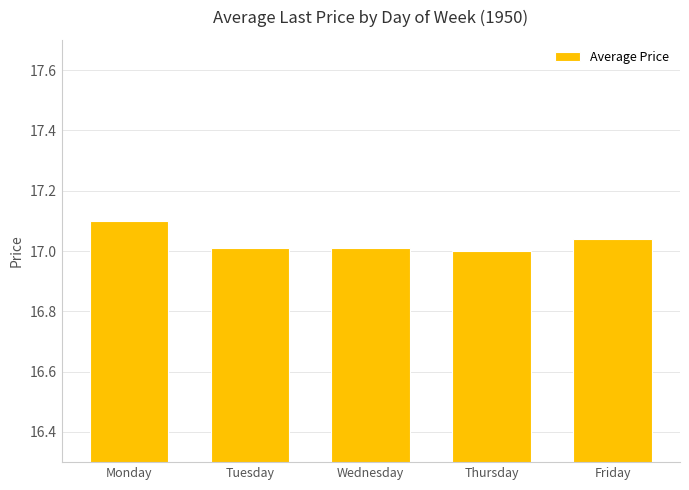

What is the greatest value displayed?

17.1